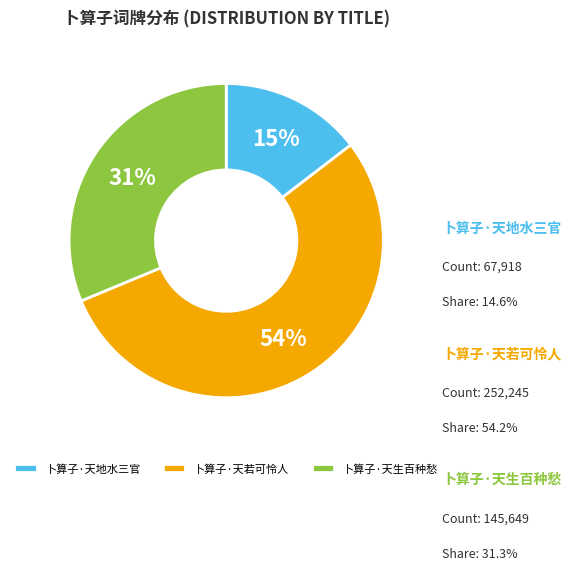

Is 卜算子·天生百种愁 the majority of the pie?

No